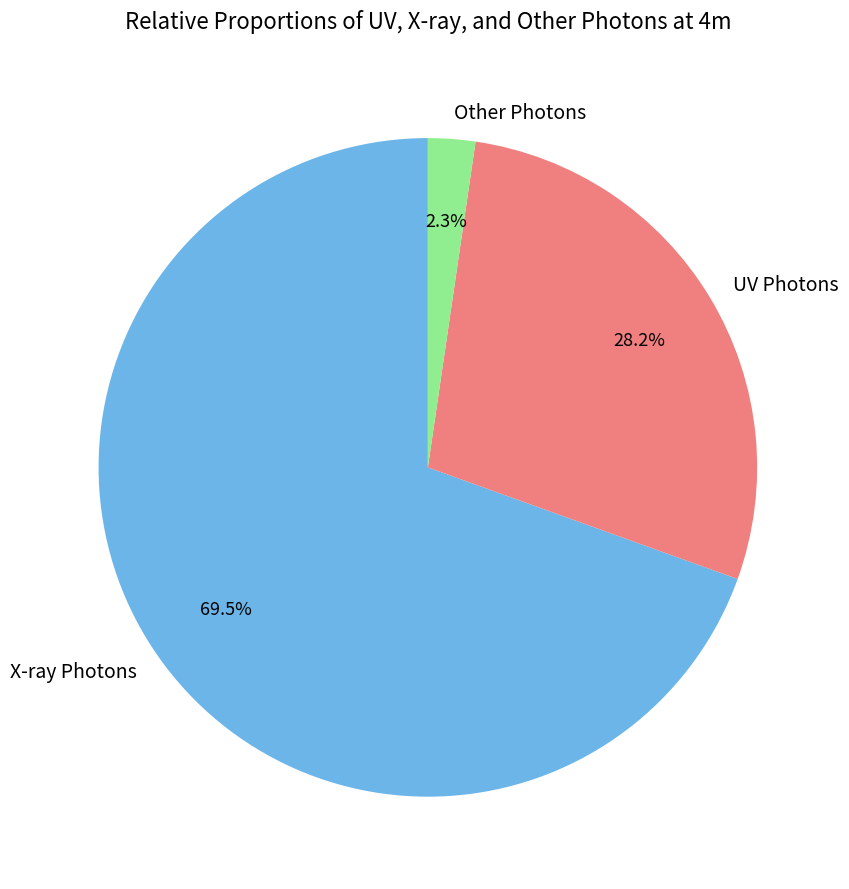

Rank the categories by value from lowest to highest.

Other Photons, UV Photons, X-ray Photons